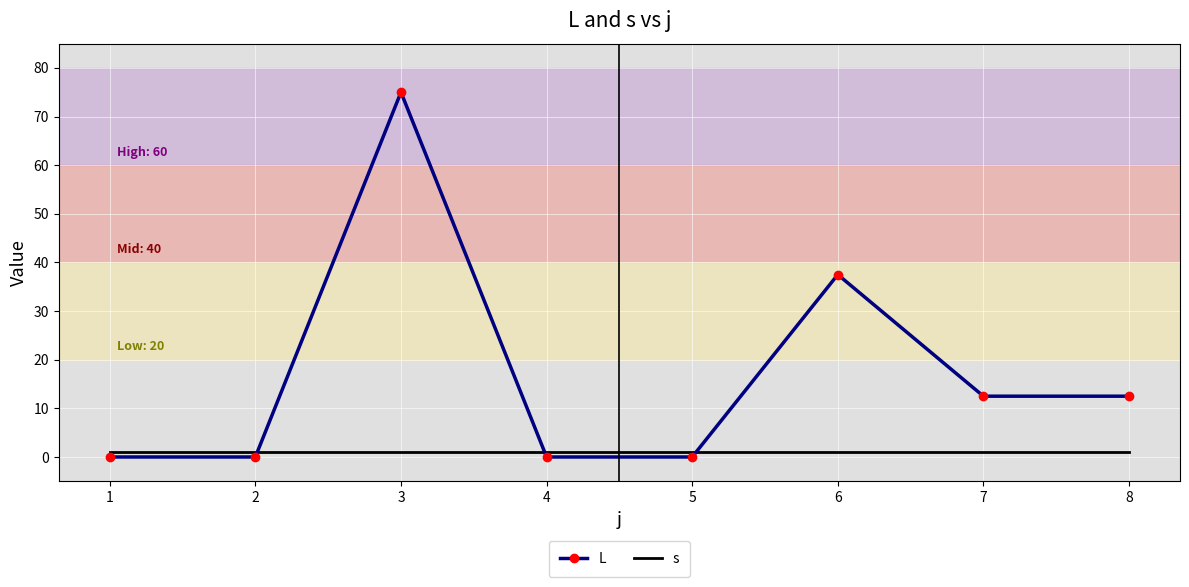

What is the total value across all series at 4?

1.0